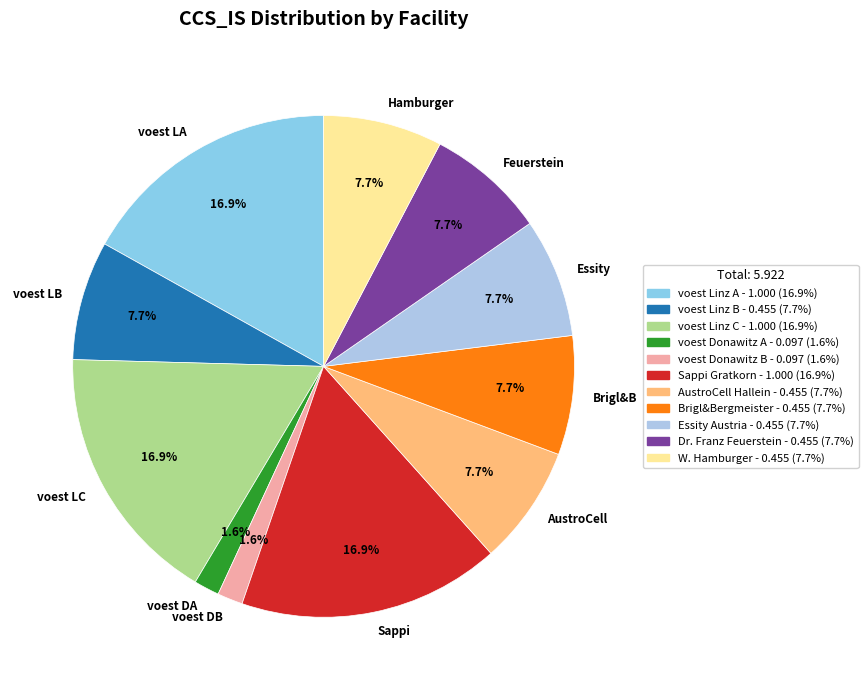

What percentage do Feuerstein and voest DA together represent?

9.3%